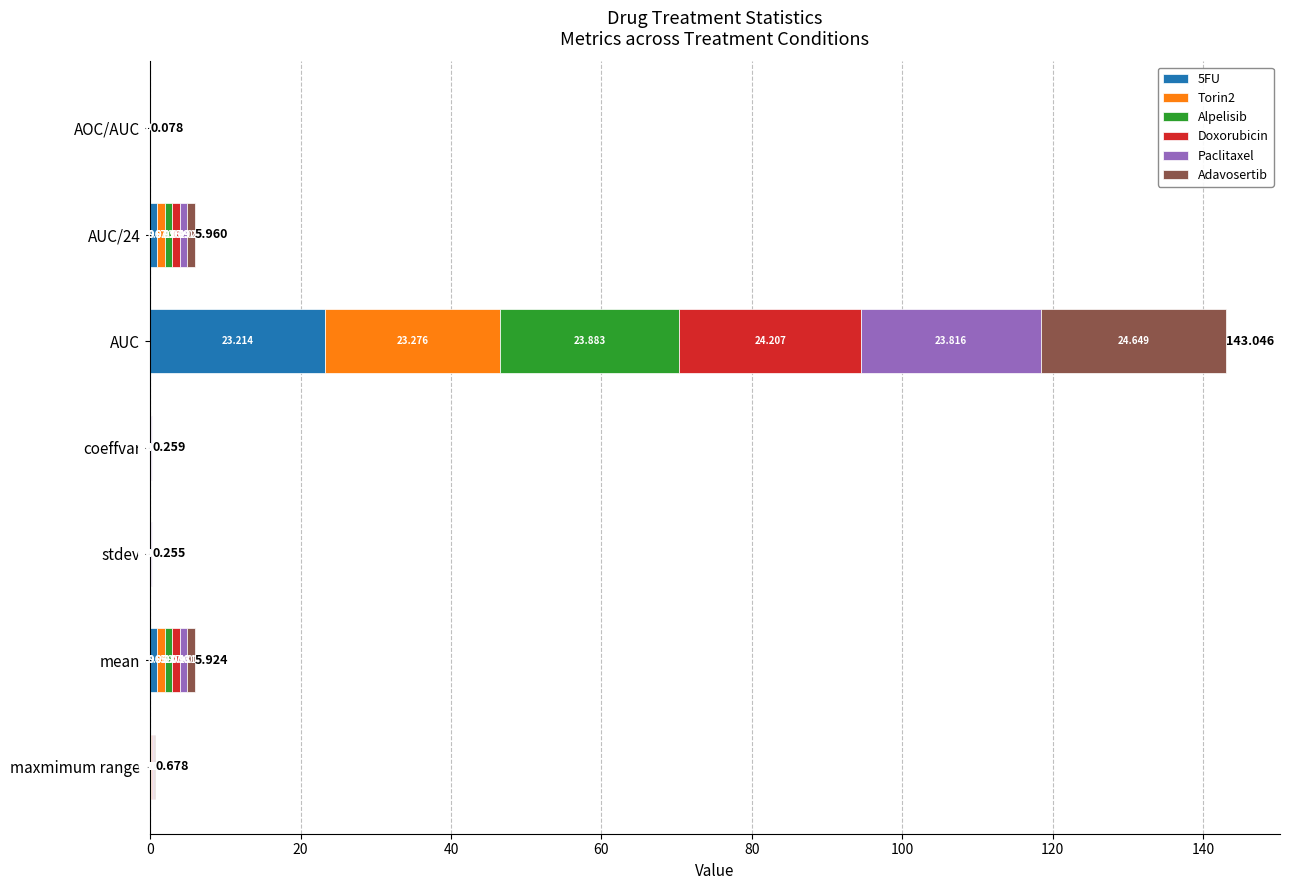

At which category is the sum across all series the highest?

AUC